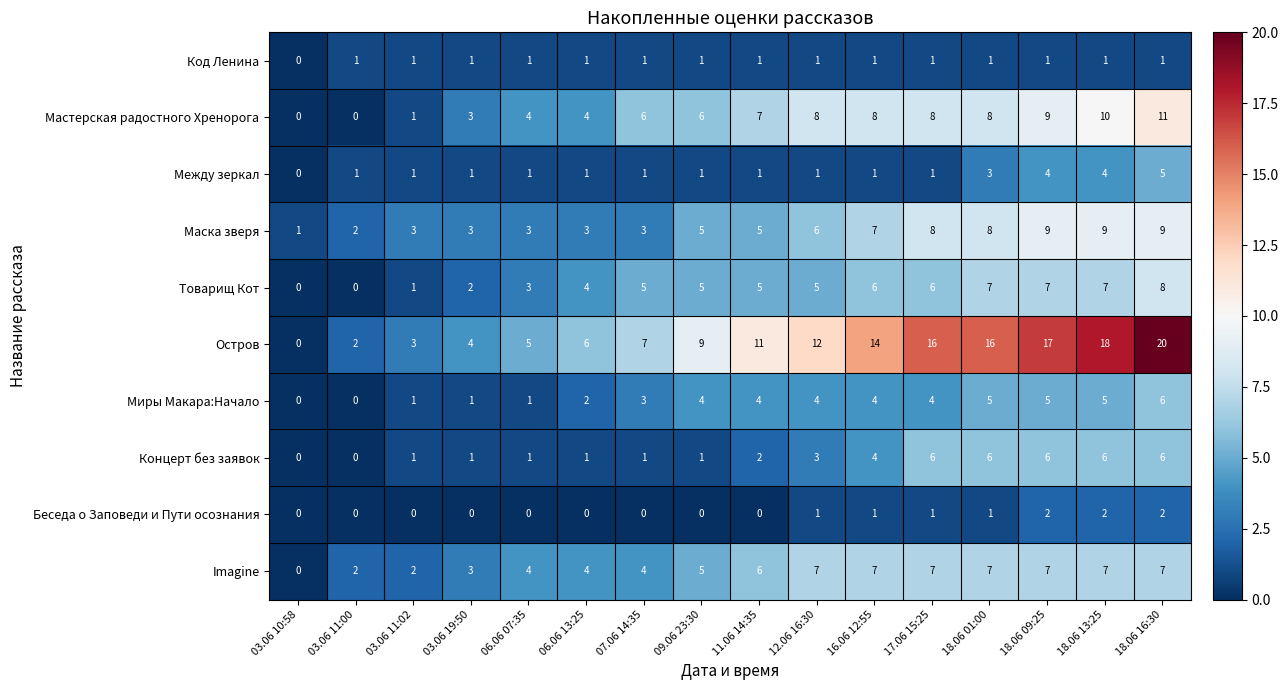

The value of Беседа о Заповеди и Пути осознания at 06.06 07:35 is -1. True or false?

False